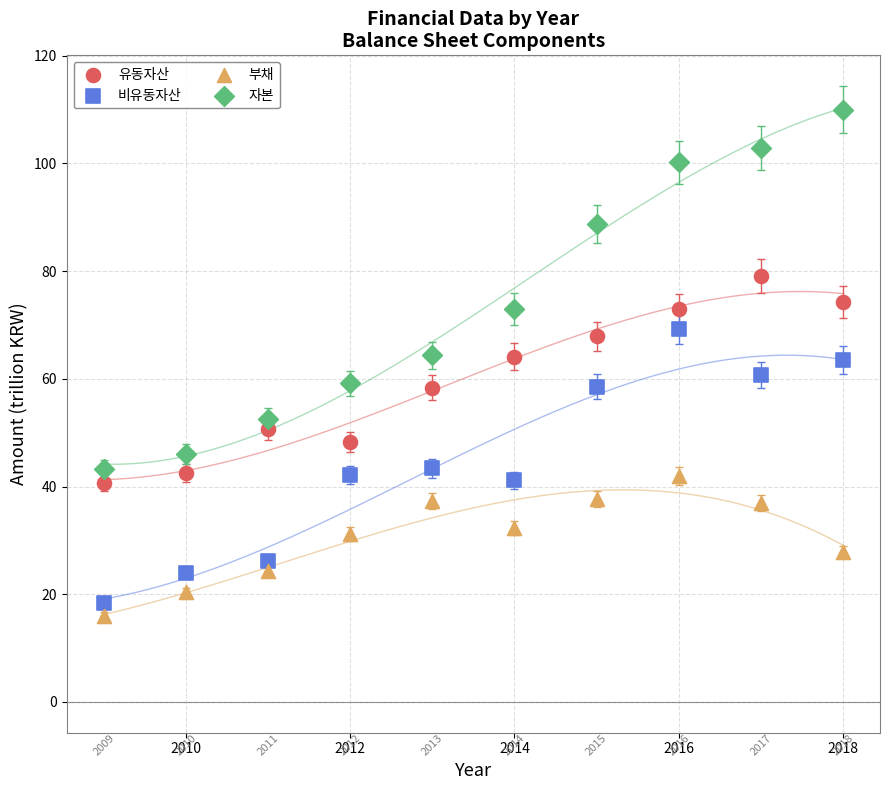

Which series reaches the maximum Y coordinate?

자본